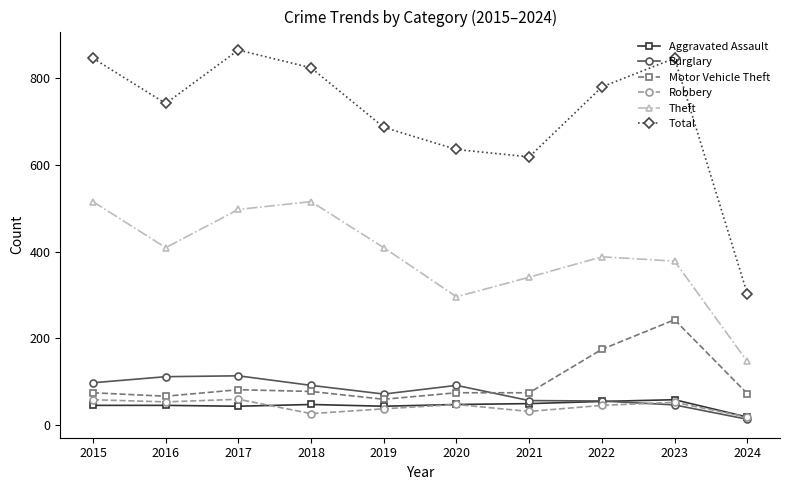

The Burglary series shows 57 at 2021. True or false?

True